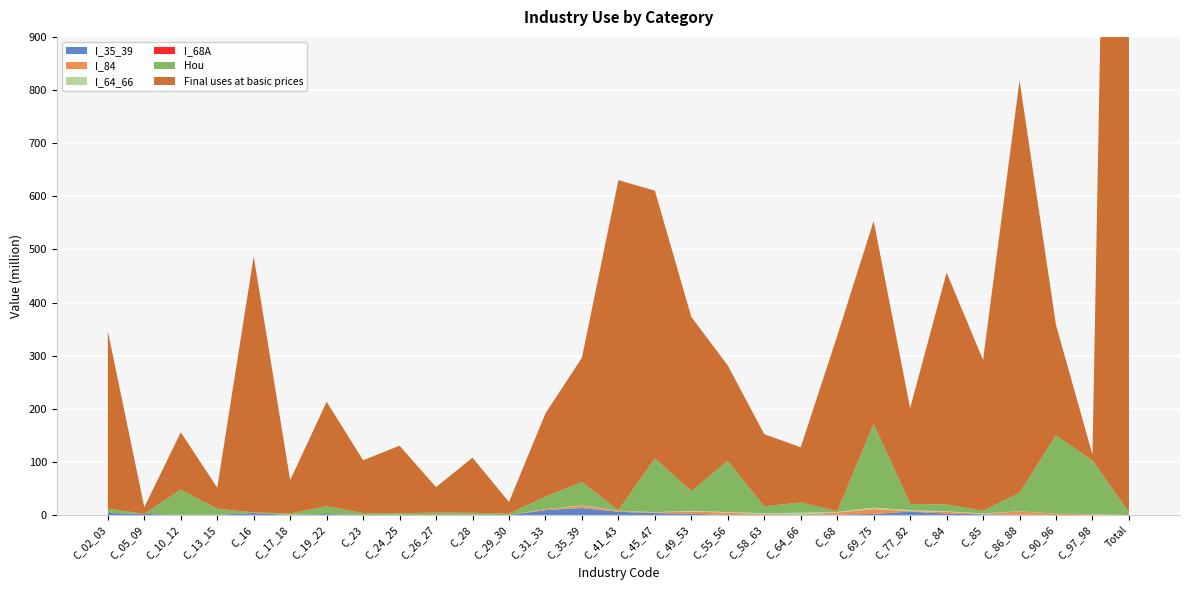

Reading right to left, transcribe all the data shown in this chart.

I_35_39: Total=0.0	C_97_98=0.1	C_90_96=0.0	C_86_88=0.5	C_85=1.3	C_84=2.8	C_77_82=6.4	C_69_75=2.1	C_68=0.8	C_64_66=0.8	C_58_63=0.7	C_55_56=0.0	C_49_53=2.5	C_45_47=3.7	C_41_43=6.1	C_35_39=13.2	C_31_33=9.2	C_29_30=0.0	C_28=0.6	C_26_27=0.1	C_24_25=0.1	C_23=0.2	C_19_22=1.8	C_17_18=0.1	C_16=3.8	C_13_15=0.3	C_10_12=0.1	C_05_09=2.3	C_02_03=3.9
I_84: Total=0.0	C_97_98=1.4	C_90_96=2.3	C_86_88=6.5	C_85=0.8	C_84=3.2	C_77_82=1.1	C_69_75=9.2	C_68=4.0	C_64_66=0.5	C_58_63=1.3	C_55_56=4.4	C_49_53=4.3	C_45_47=1.2	C_41_43=1.7	C_35_39=4.0	C_31_33=1.8	C_29_30=0.0	C_28=0.0	C_26_27=0.1	C_24_25=0.2	C_23=0.0	C_19_22=0.0	C_17_18=0.3	C_16=0.1	C_13_15=0.1	C_10_12=0.1	C_05_09=0.0	C_02_03=0.0
I_64_66: Total=0.0	C_97_98=0.5	C_90_96=0.2	C_86_88=0.1	C_85=0.9	C_84=1.0	C_77_82=1.8	C_69_75=2.7	C_68=0.8	C_64_66=3.1	C_58_63=1.5	C_55_56=1.2	C_49_53=1.2	C_45_47=0.6	C_41_43=0.2	C_35_39=0.8	C_31_33=0.2	C_29_30=0.0	C_28=0.0	C_26_27=0.1	C_24_25=0.0	C_23=0.0	C_19_22=0.1	C_17_18=0.1	C_16=0.0	C_13_15=0.0	C_10_12=0.1	C_05_09=0.0	C_02_03=0.0
I_68A: Total=0.0	C_97_98=0.0	C_90_96=0.0	C_86_88=0.0	C_85=0.0	C_84=0.0	C_77_82=0.0	C_69_75=0.0	C_68=0.0	C_64_66=0.0	C_58_63=0.0	C_55_56=0.0	C_49_53=0.0	C_45_47=0.0	C_41_43=0.0	C_35_39=0.0	C_31_33=0.0	C_29_30=0.0	C_28=0.0	C_26_27=0.0	C_24_25=0.0	C_23=0.0	C_19_22=0.0	C_17_18=0.0	C_16=0.0	C_13_15=0.0	C_10_12=0.0	C_05_09=0.0	C_02_03=0.0
Hou: Total=5.2	C_97_98=100.8	C_90_96=147.3	C_86_88=34.5	C_85=5.2	C_84=12.7	C_77_82=11.7	C_69_75=157.3	C_68=1.4	C_64_66=19.4	C_58_63=12.8	C_55_56=96.3	C_49_53=37.3	C_45_47=101.1	C_41_43=0.7	C_35_39=44.1	C_31_33=23.5	C_29_30=2.6	C_28=3.6	C_26_27=4.2	C_24_25=3.2	C_23=3.5	C_19_22=14.7	C_17_18=2.4	C_16=0.9	C_13_15=11.4	C_10_12=47.5	C_05_09=0.0	C_02_03=8.0
Final uses at basic prices: Total=3789.2	C_97_98=10.9	C_90_96=207.8	C_86_88=776.3	C_85=283.8	C_84=436.7	C_77_82=180.1	C_69_75=382.5	C_68=330.0	C_64_66=103.8	C_58_63=135.9	C_55_56=179.6	C_49_53=327.7	C_45_47=503.9	C_41_43=621.5	C_35_39=234.0	C_31_33=156.5	C_29_30=21.9	C_28=103.7	C_26_27=48.1	C_24_25=127.1	C_23=99.4	C_19_22=196.5	C_17_18=62.6	C_16=482.0	C_13_15=39.7	C_10_12=107.9	C_05_09=12.4	C_02_03=334.4